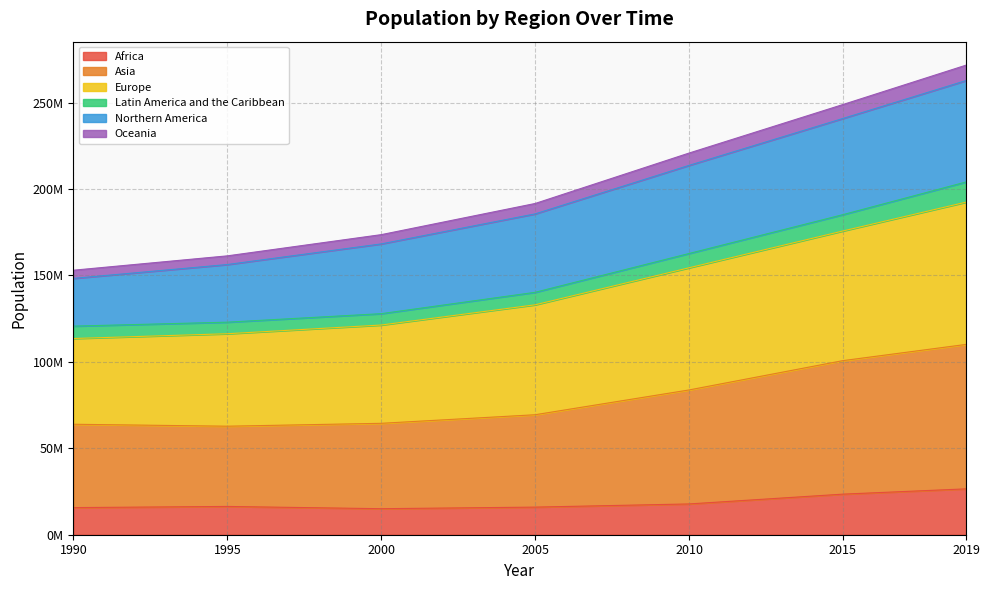

The value of Europe at 2005 is 314898430. True or false?

False